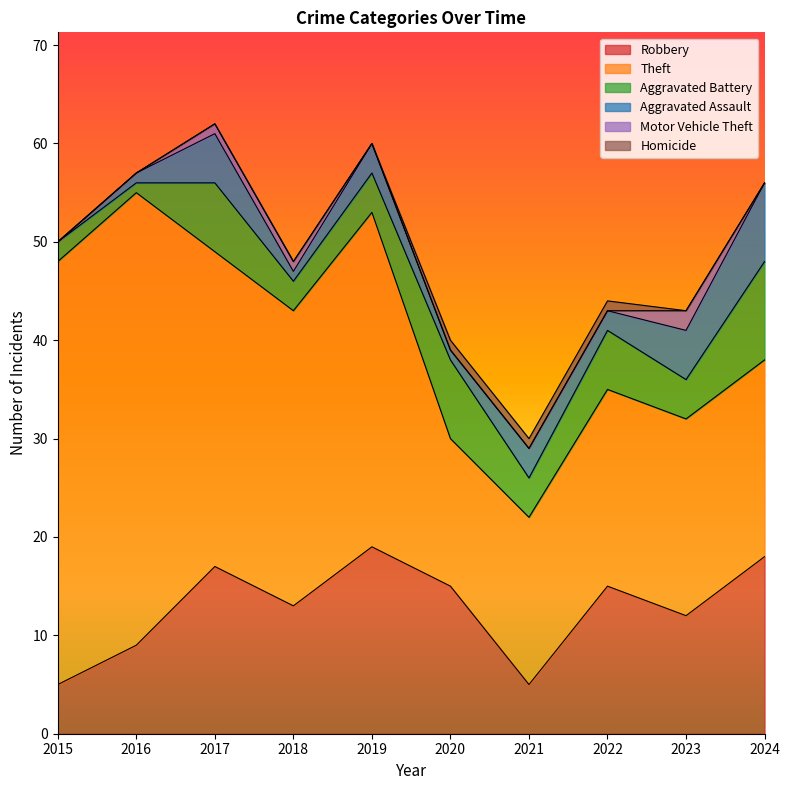

At which label does Robbery reach its peak?

2019